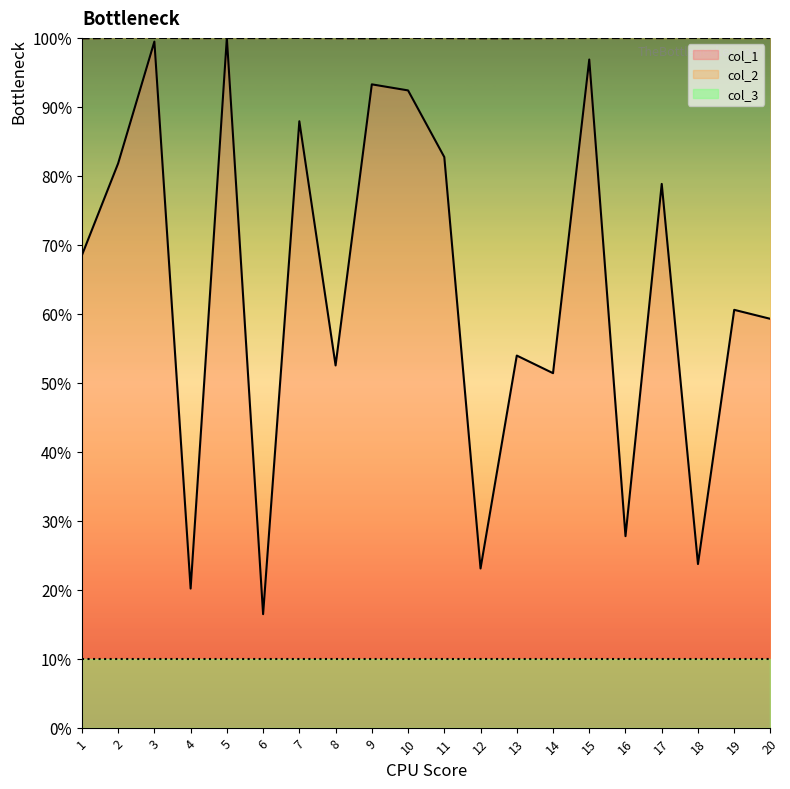

What is the total value across all series at 12?

1.2